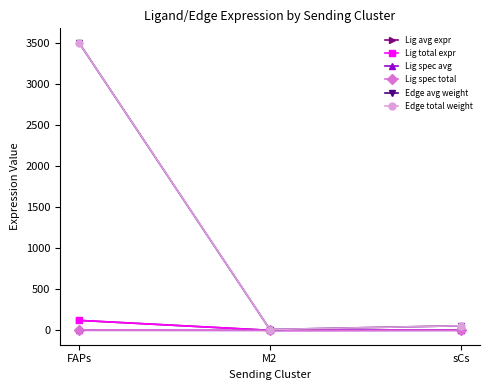

Does the chart have visible grid lines?

No